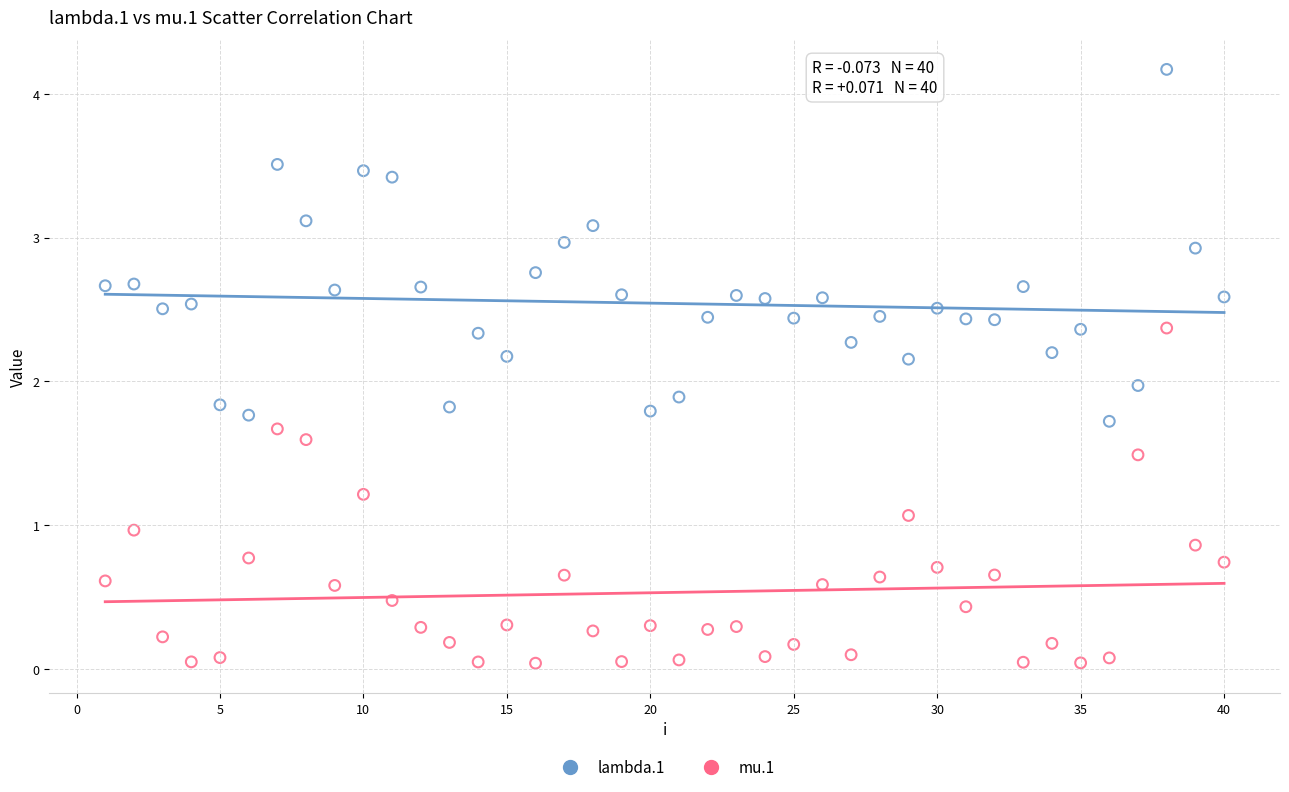

Which series has the largest Y range (max minus min)?

lambda.1